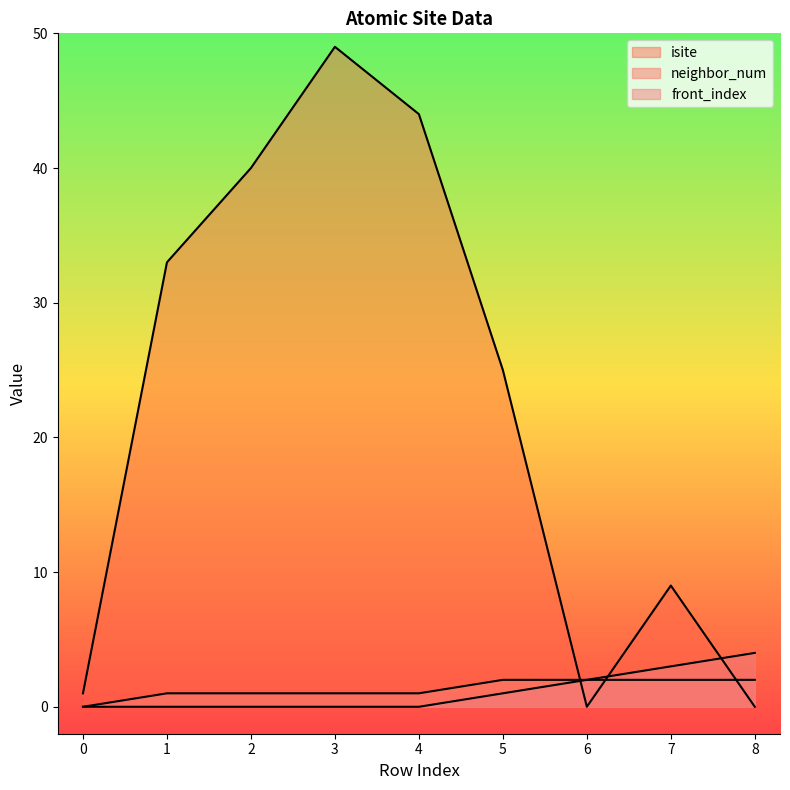

The neighbor_num series shows 2 at 8. True or false?

True